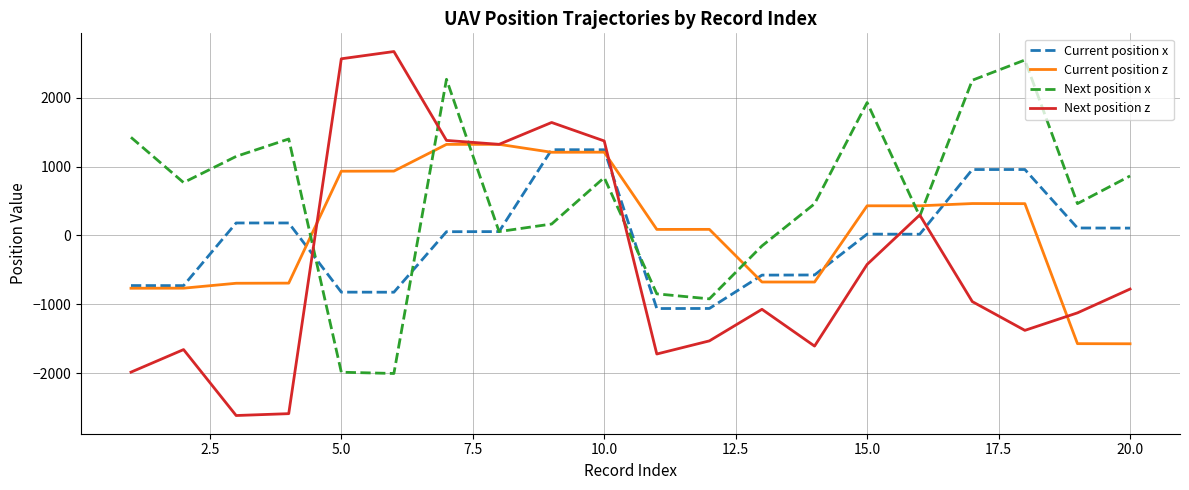

Which series has the widest spread of values?

Next position z